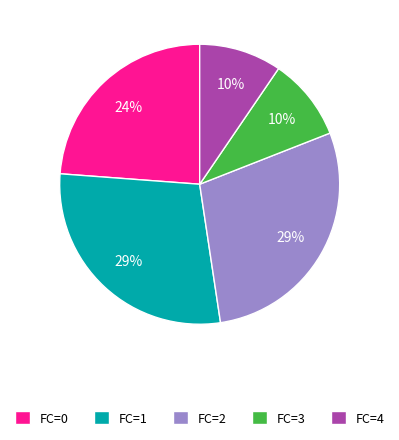

To the nearest percent, what percentage of the pie is FC=0?

24%